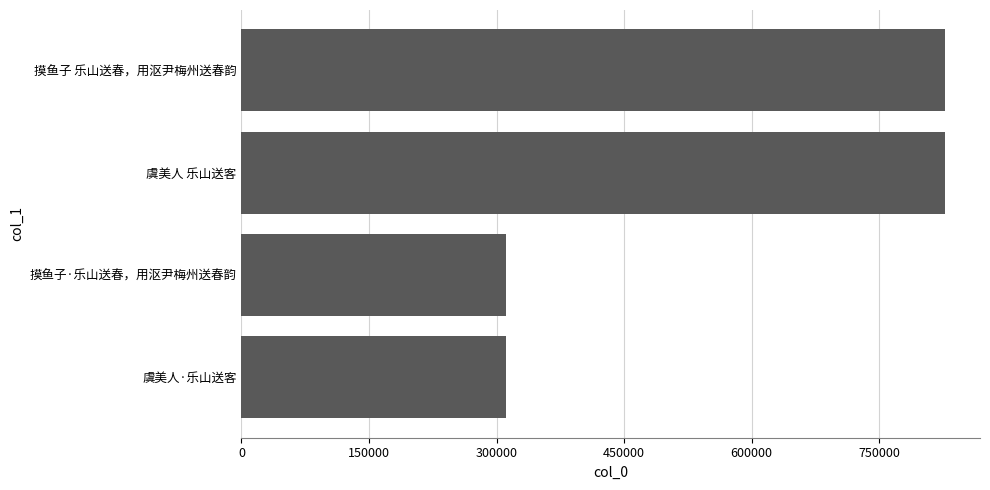

At which label is the value closest to 569216?

摸鱼子·乐山送春，用沤尹梅州送春韵